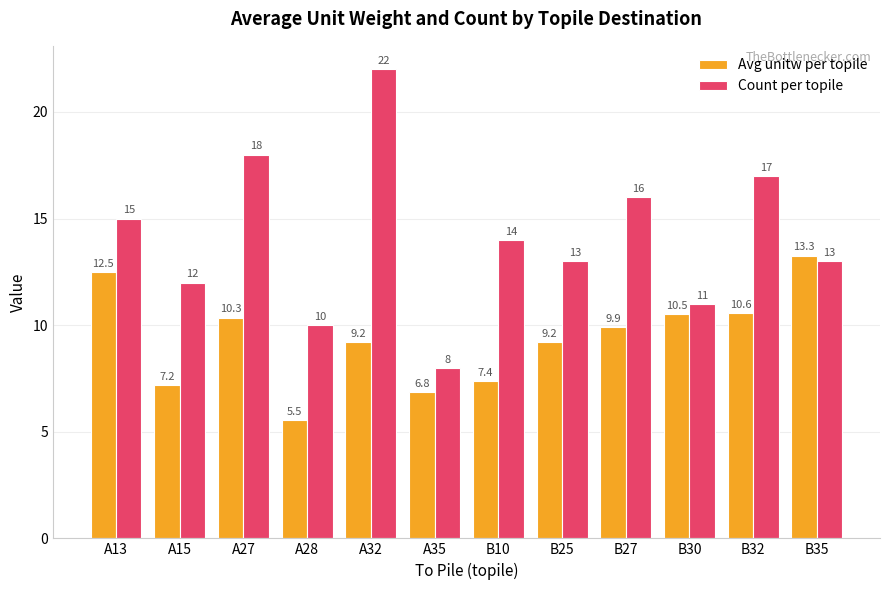

Which label corresponds to the smallest value in the chart?

A28